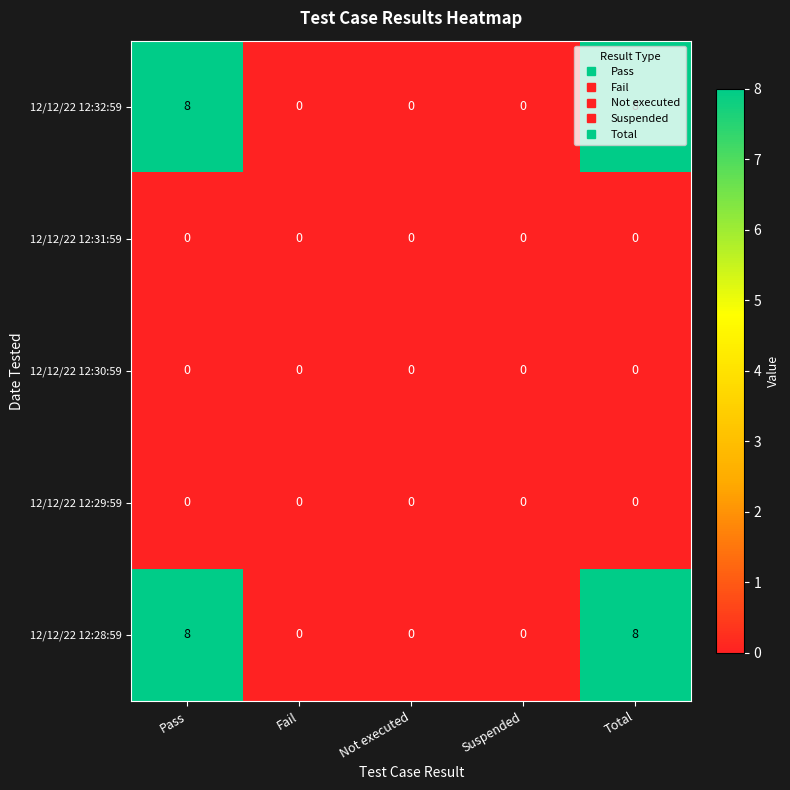

What is the greatest value displayed?

8